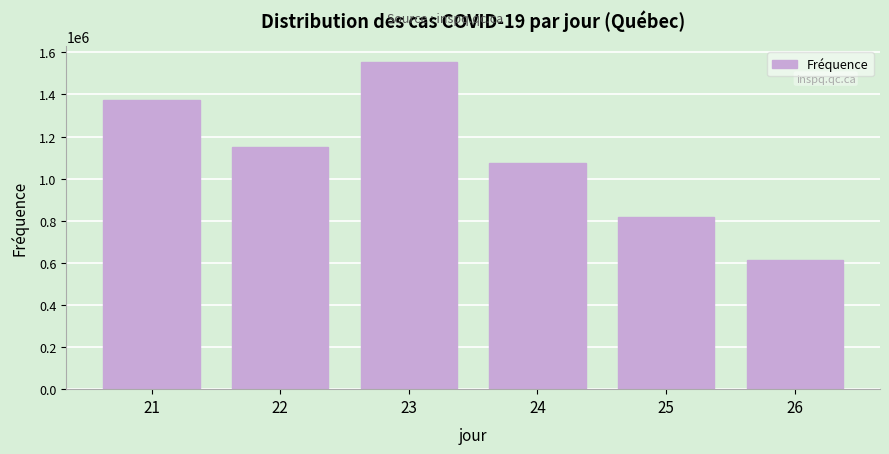

Reading left to right, list all the values displayed in this chart.

1372397	1151800	1552105	1076468	816034	612070